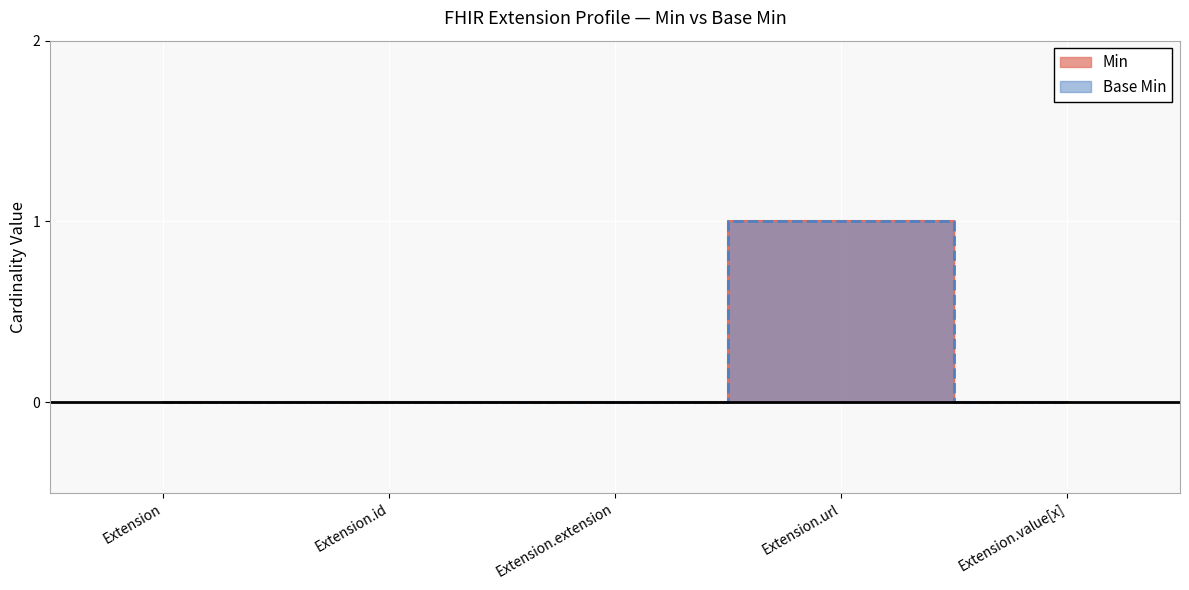

Count the number of categories in the chart.

5